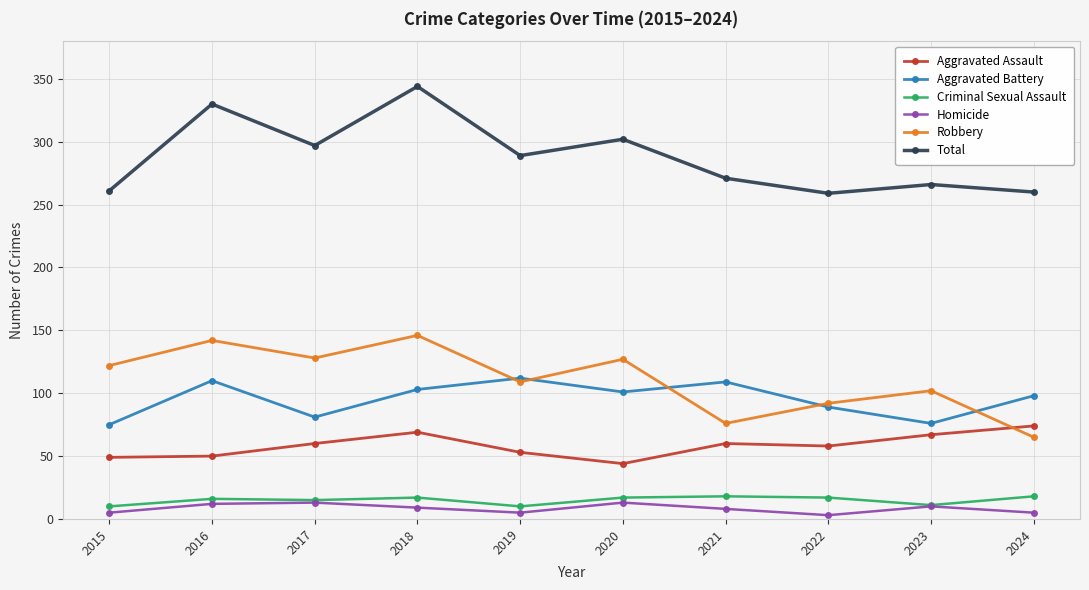

What are all the series names shown in the legend?

Aggravated Assault, Aggravated Battery, Criminal Sexual Assault, Homicide, Robbery, Total